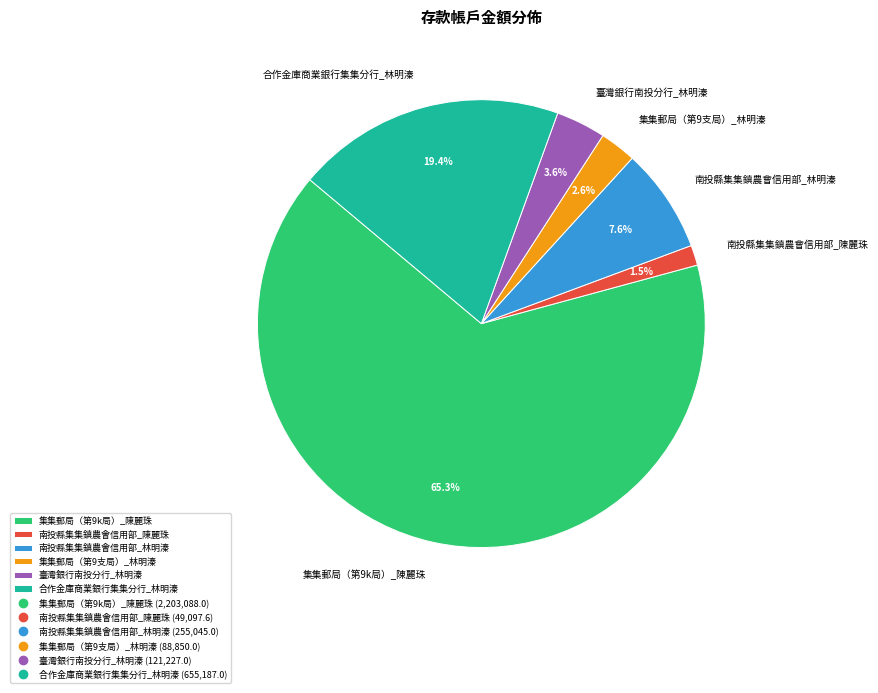

What is the largest slice in the pie chart?

集集郵局（第9k局）_陳麗珠